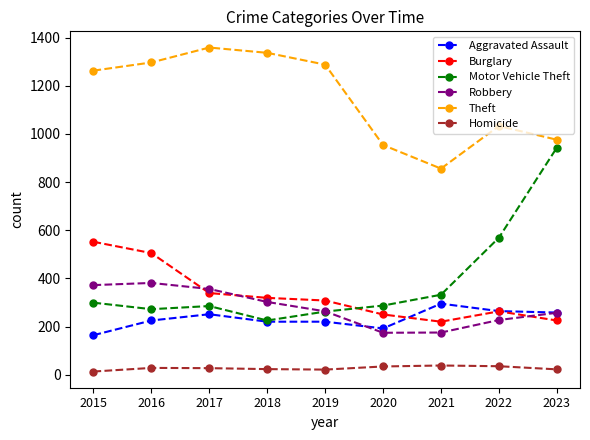

At which category does Theft reach its first local valley?

2021